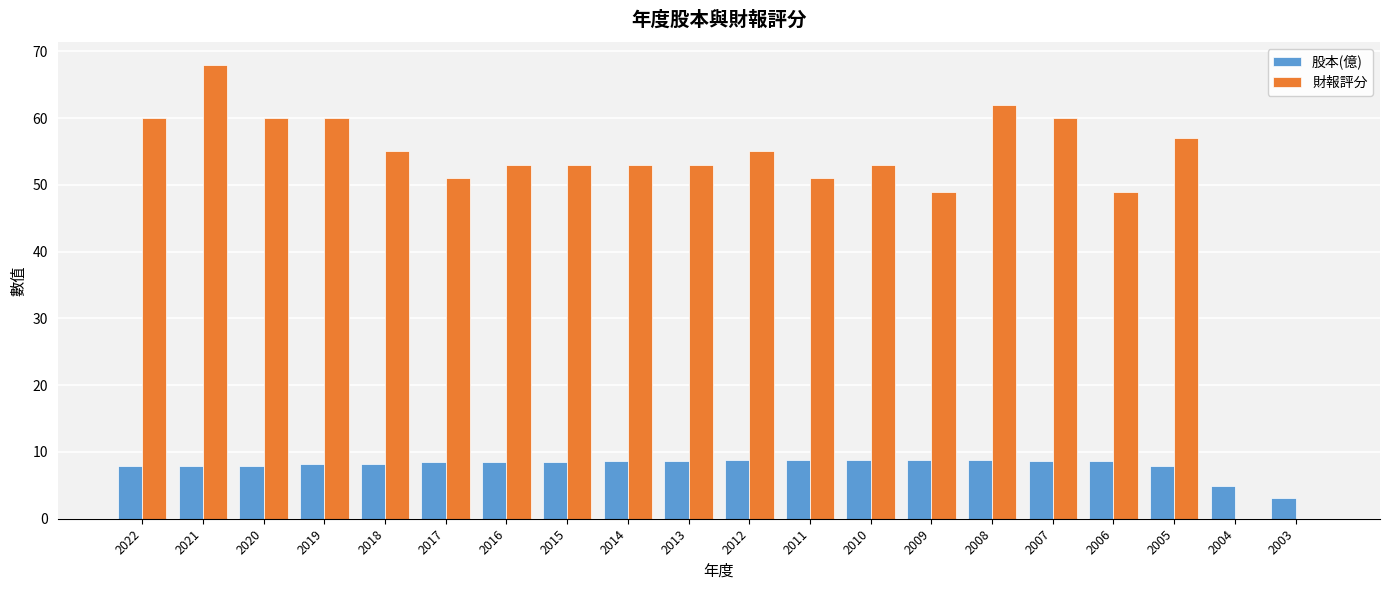

What is the sum of all 股本(億) values?

160.0